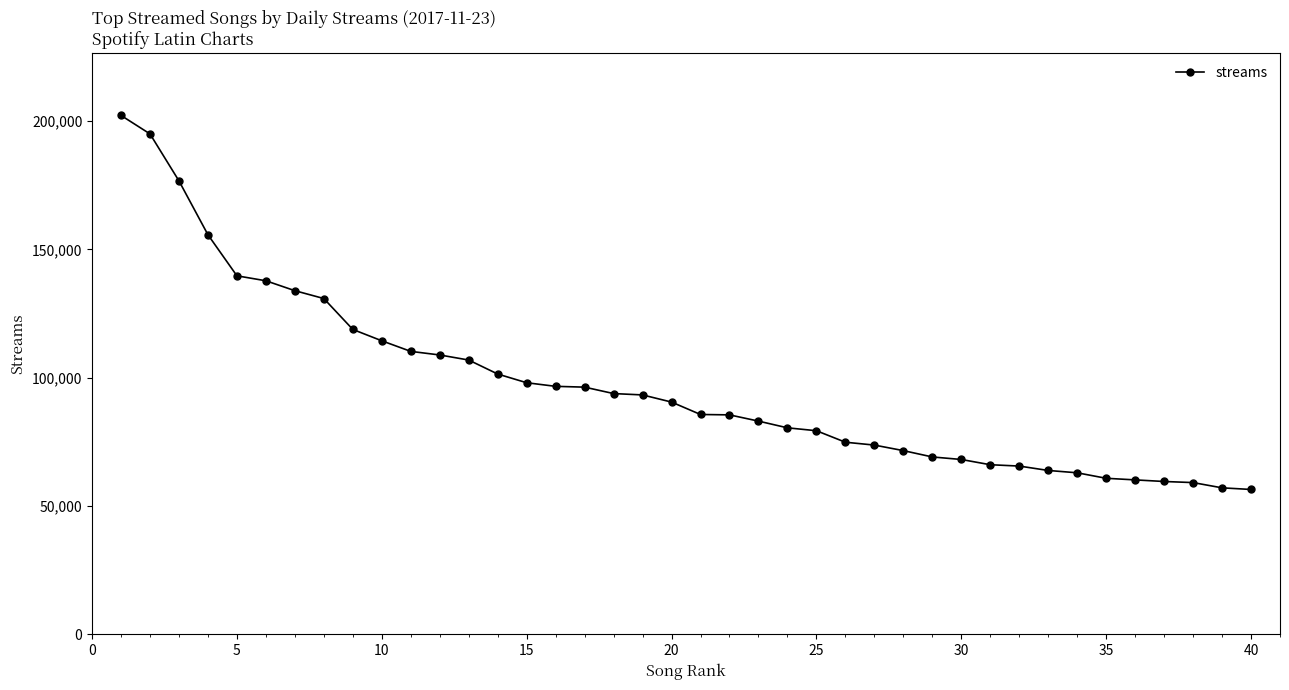

What is the maximum value shown in the chart?

202253